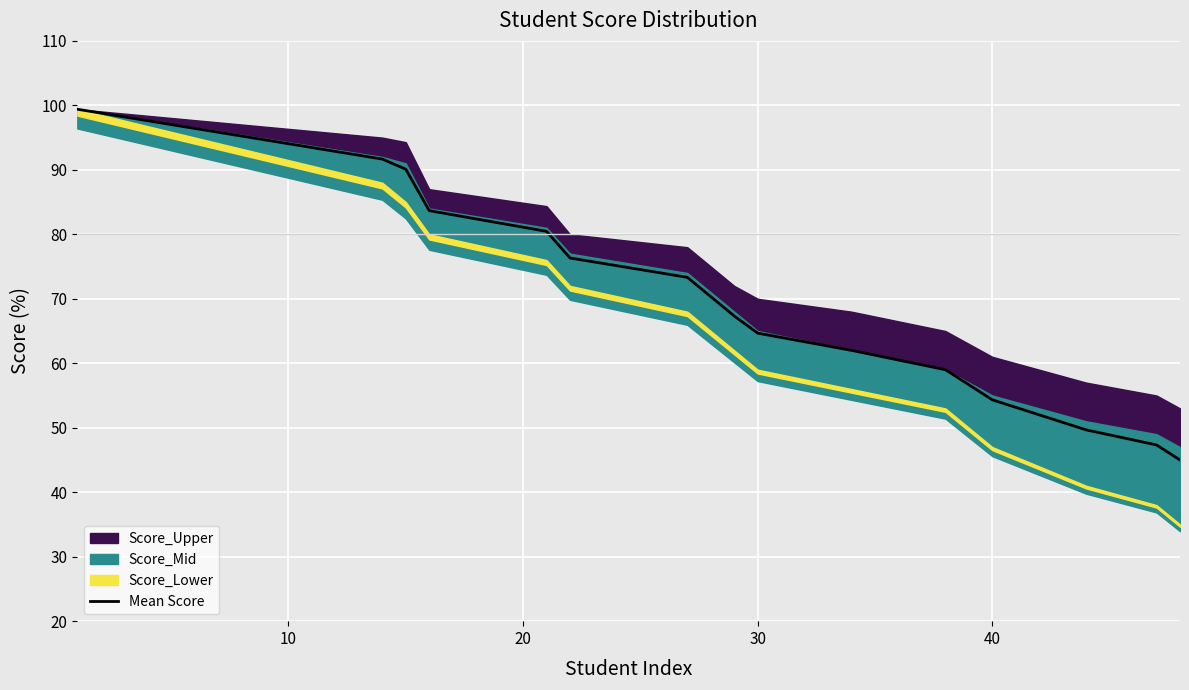

What is the difference between the maximum and minimum values?

54.4